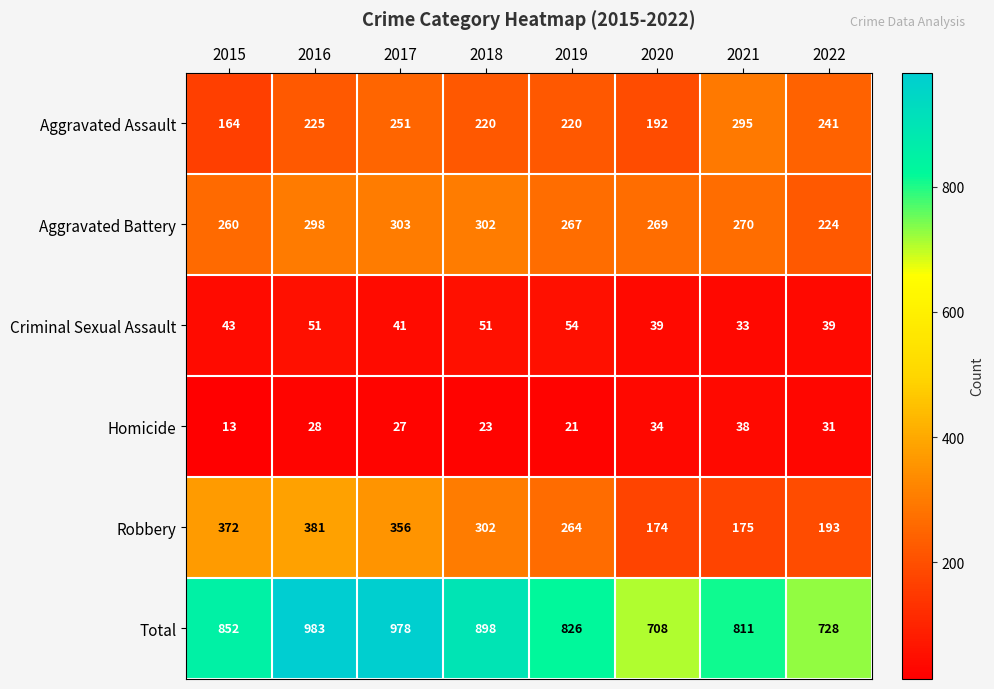

Rank the series by their maximum value, from lowest to highest.

Homicide, Criminal Sexual Assault, Aggravated Assault, Aggravated Battery, Robbery, Total